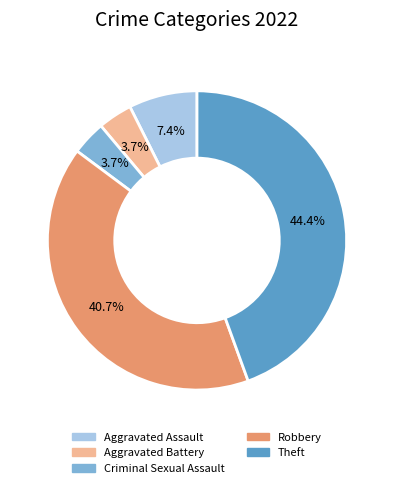

Is Aggravated Battery the majority of the pie?

No